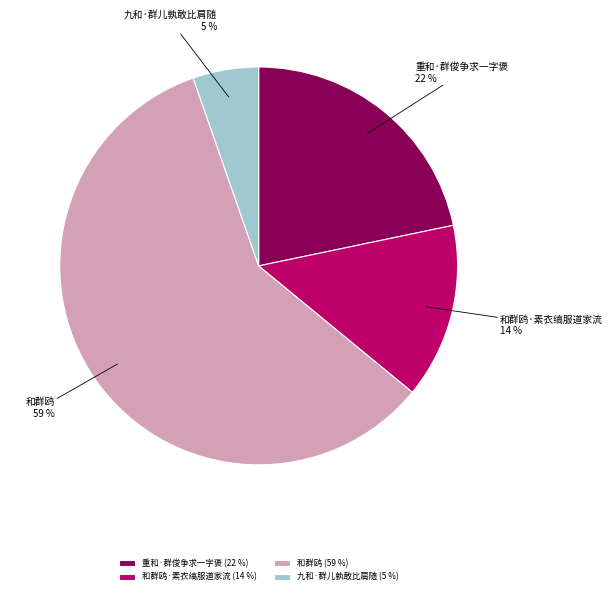

Which slice is the largest?

和群鸥